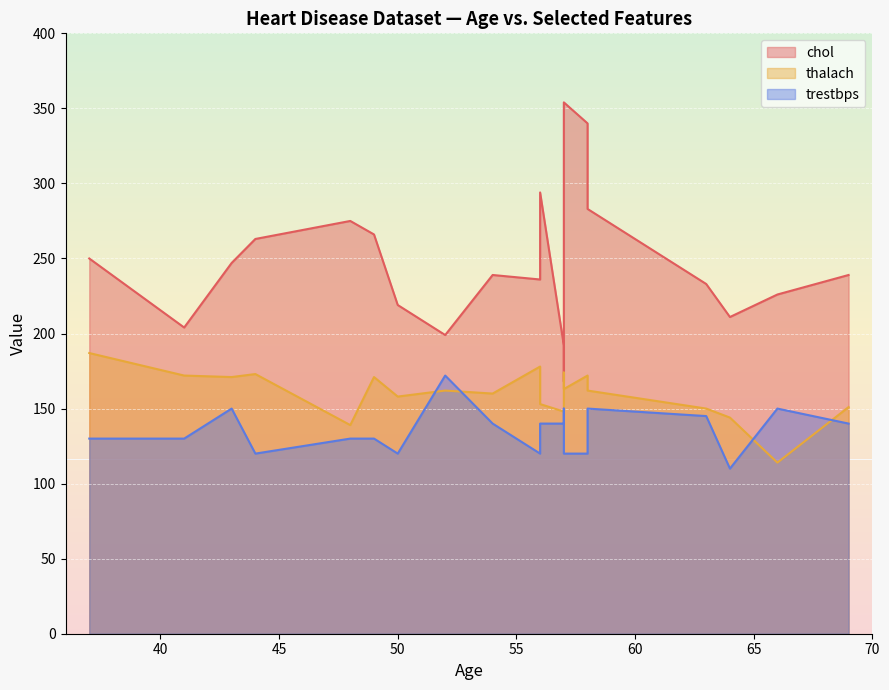

How many times do chol and thalach cross each other?

2